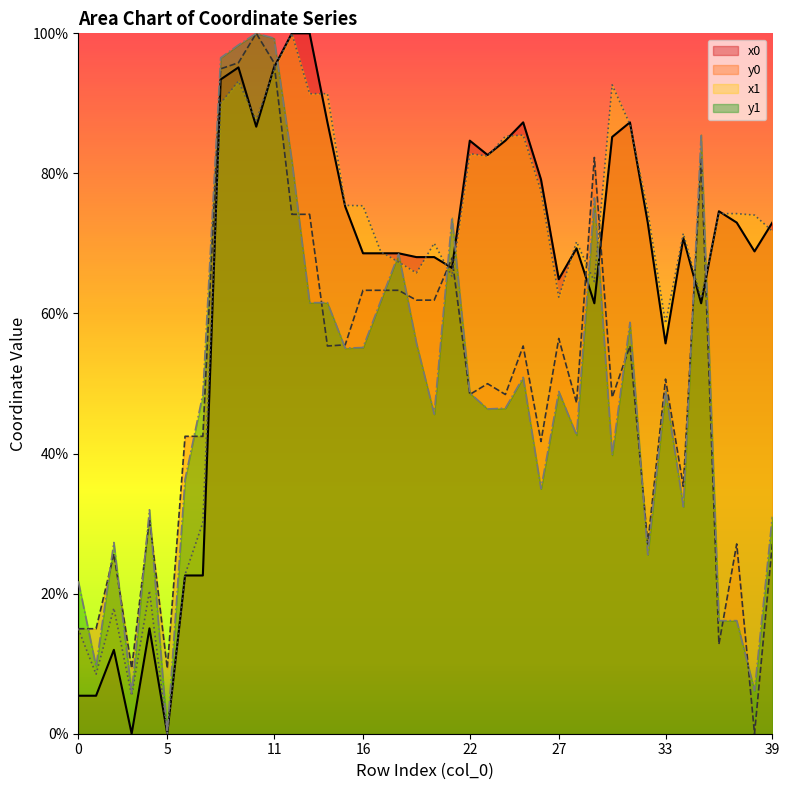

What is the average value of the y0 series?

50.3